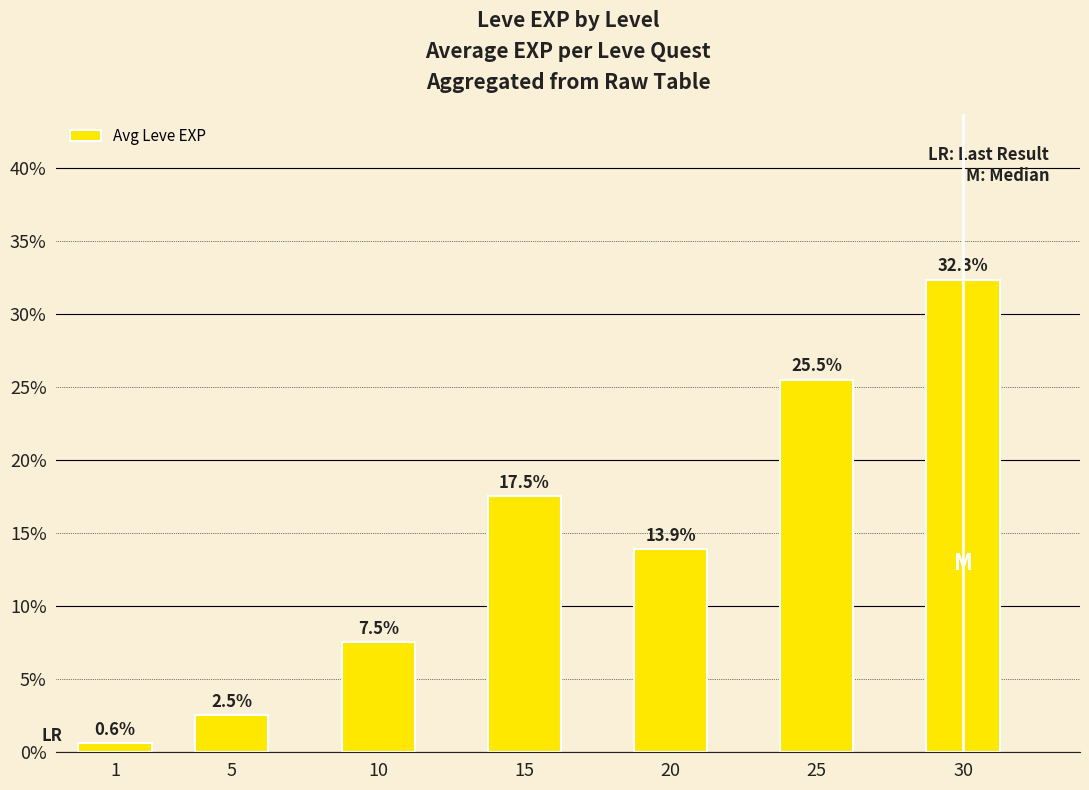

The chart shows a value of 7.5 at 10. True or false?

True